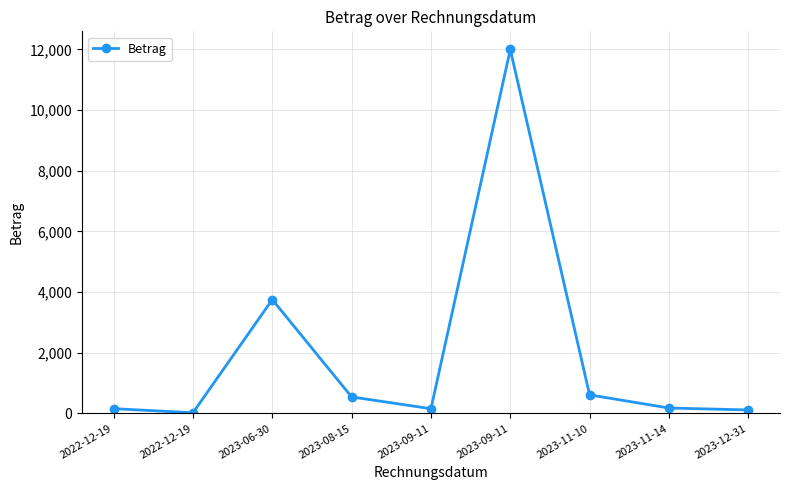

True or false: the data has more than 2 interior local peaks.

False